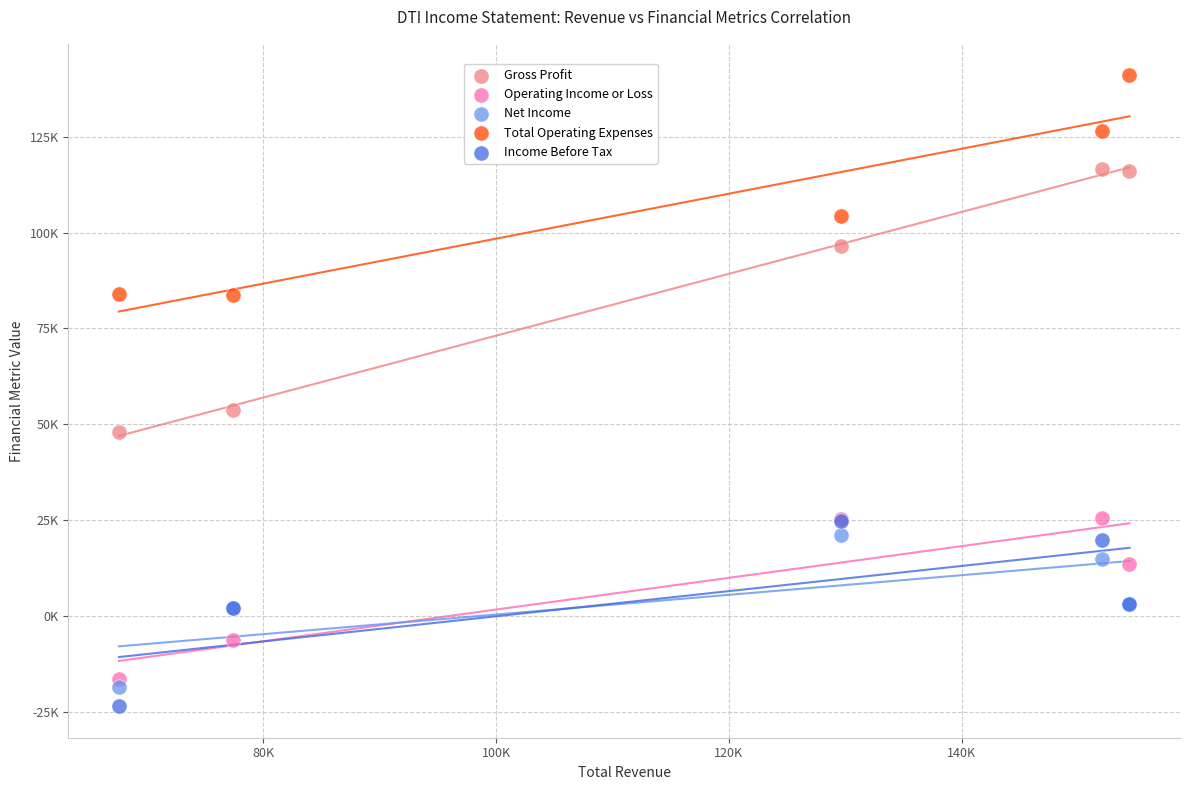

Which series has the largest Y range (max minus min)?

Gross Profit